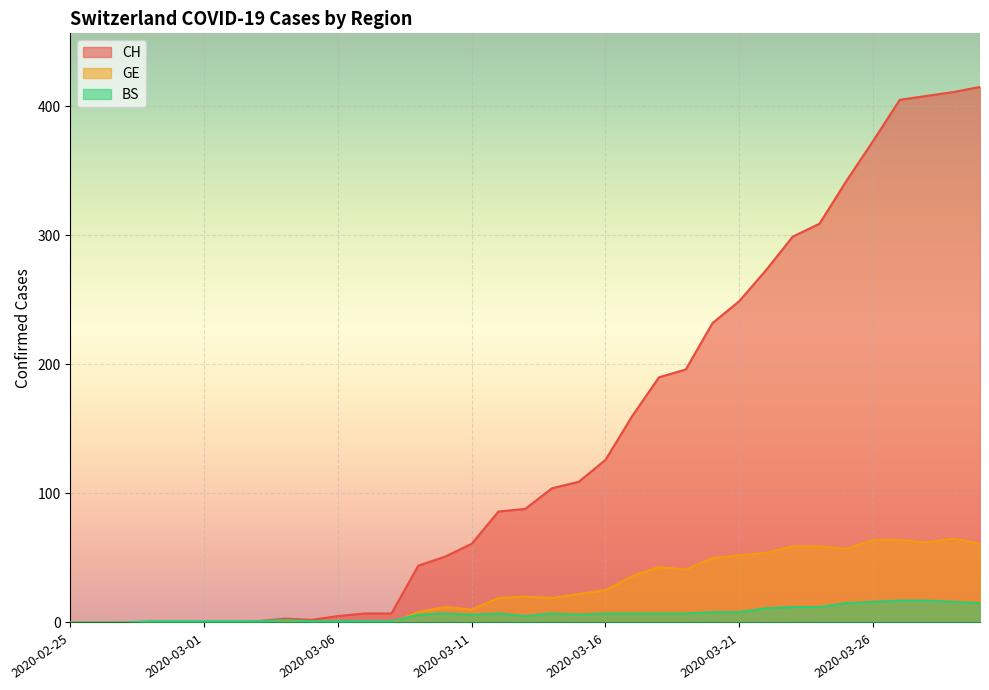

The GE series shows 4 at 2020-03-14. True or false?

False